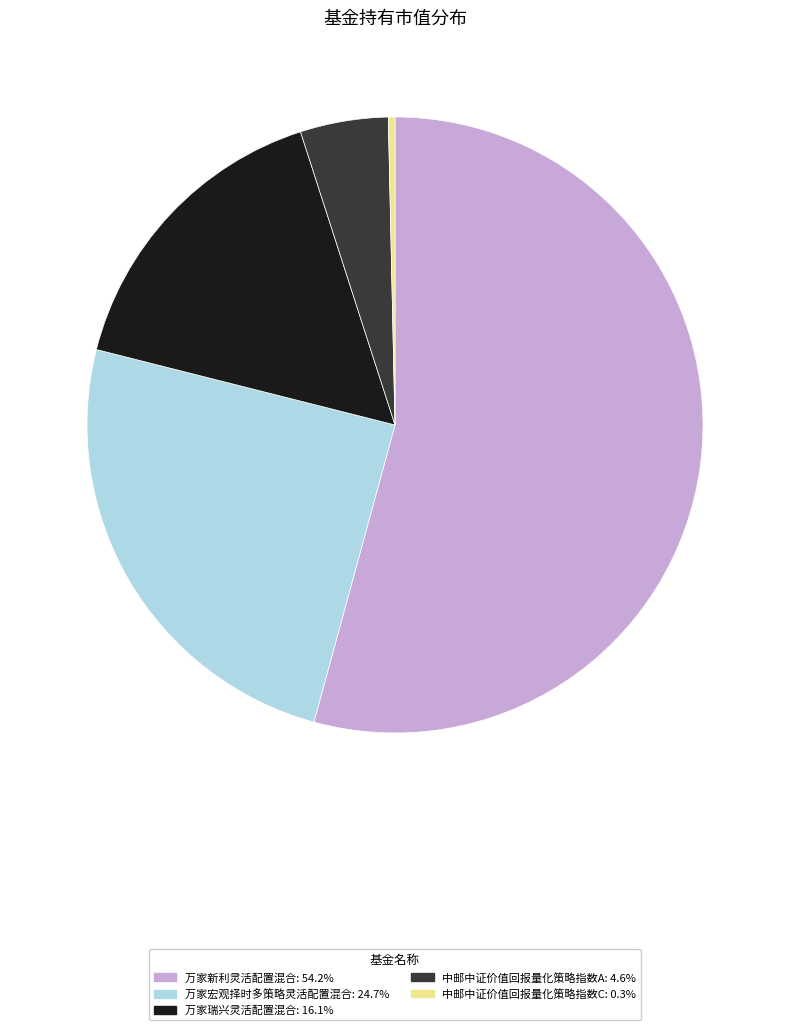

Count the number of slices in the pie.

5